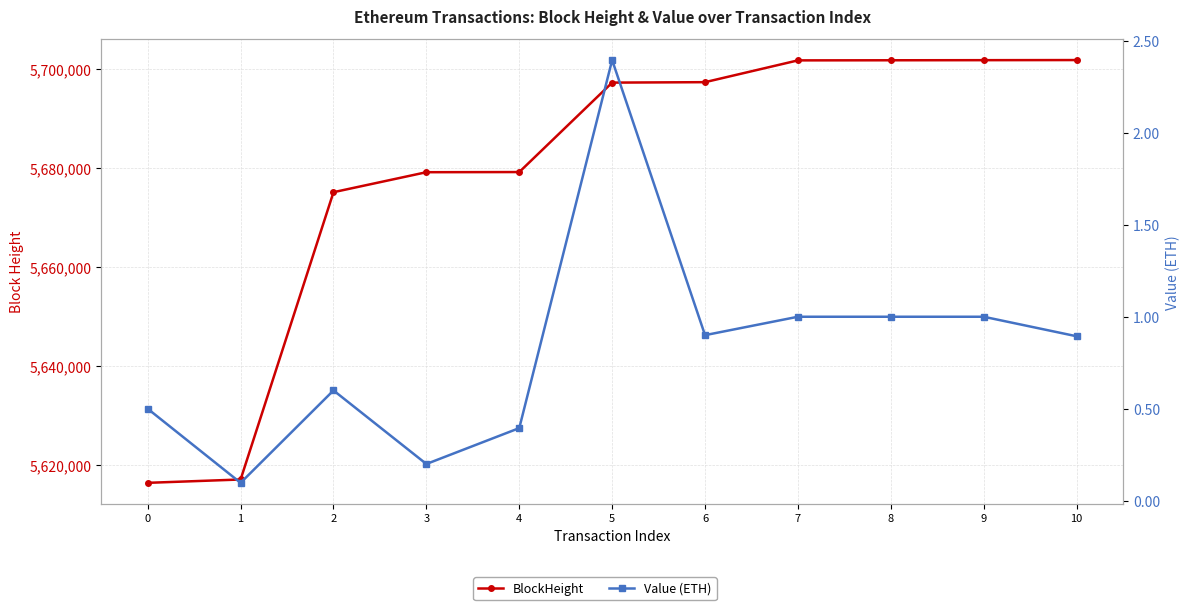

What is the difference between the BlockHeight values at 1 and 4?

62224.0